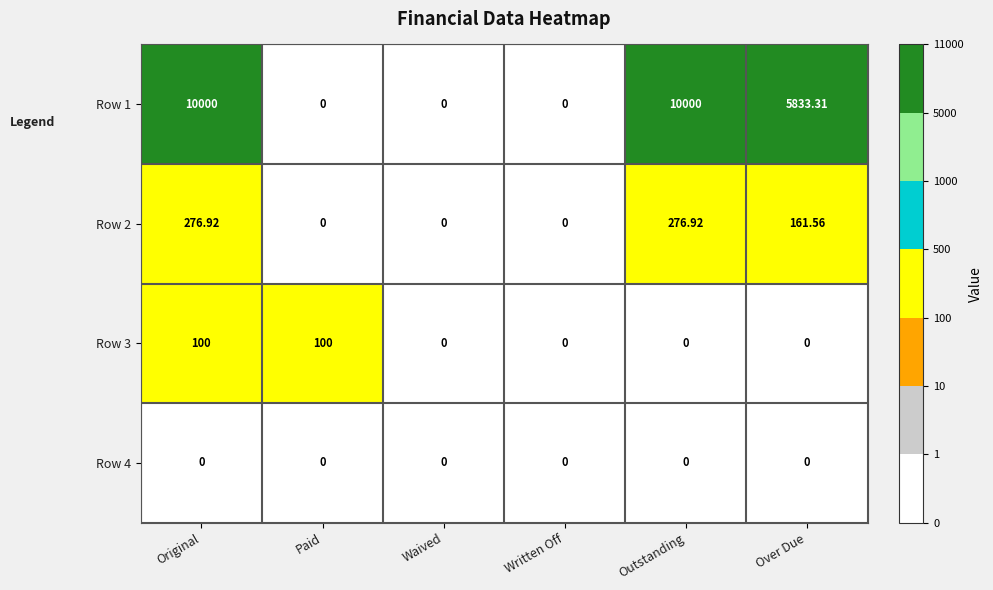

Is the value of Row 1 at Original greater than the value of Row 2 at Paid?

Yes